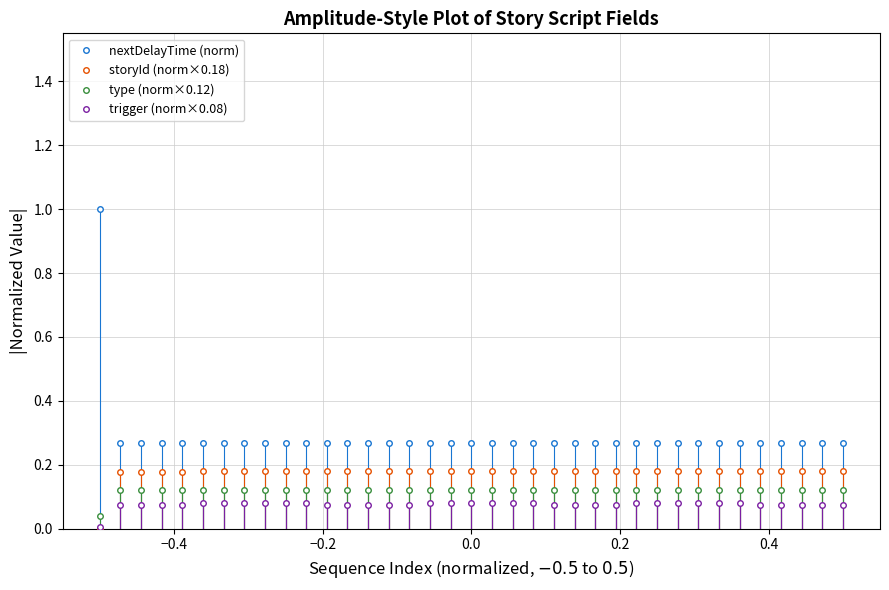

How many data points does each series have?

37